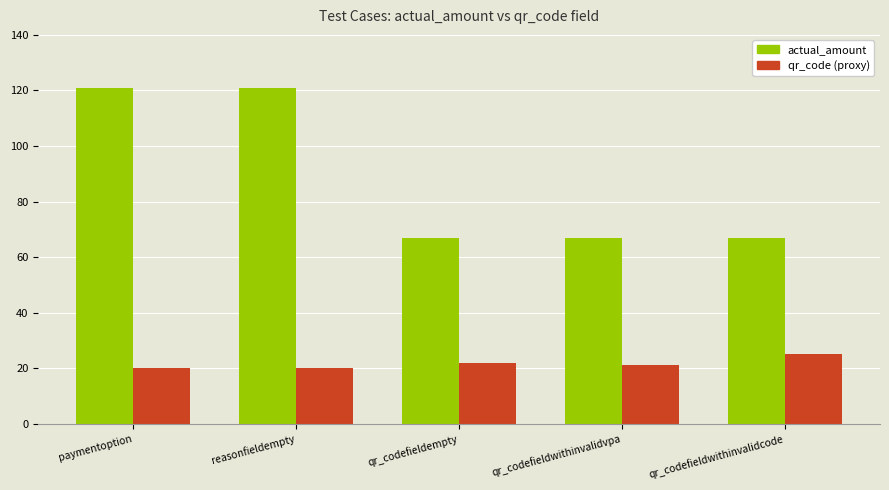

Does the chart contain stacked bars?

No